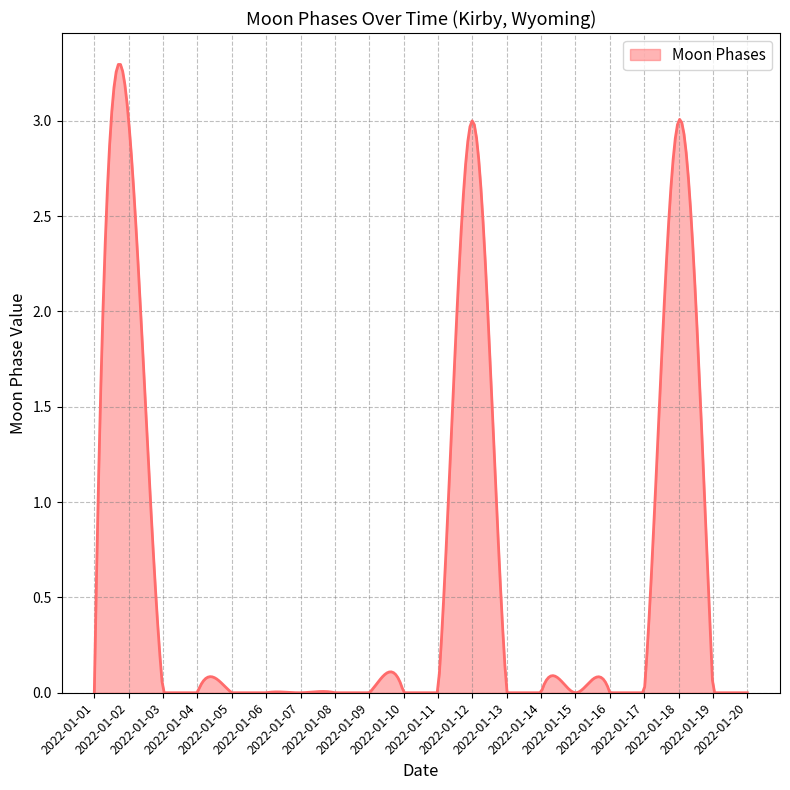

Count the number of data series in this chart.

1